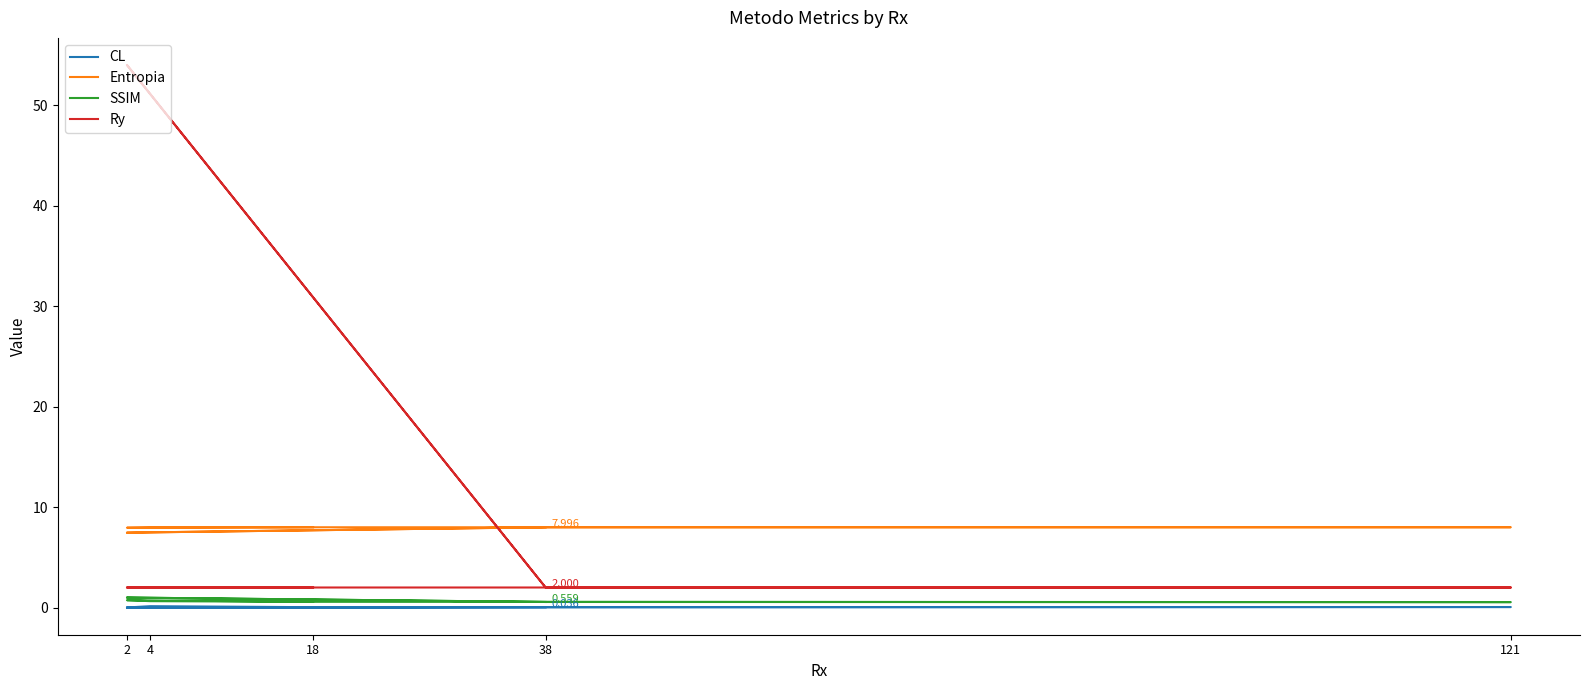

Rank the series at 2 from lowest to highest value.

CL, SSIM, Ry, Entropia